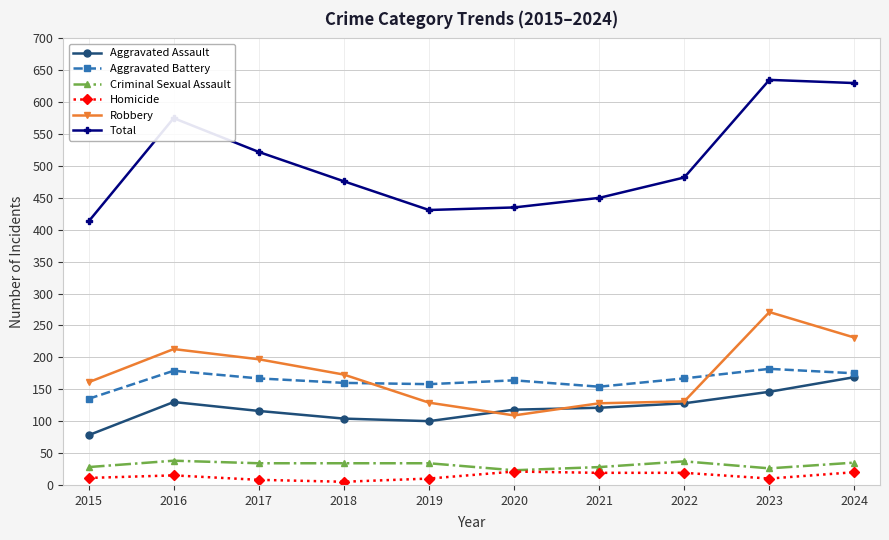

What is the sum of the Criminal Sexual Assault values at 2024 and 2019?

69